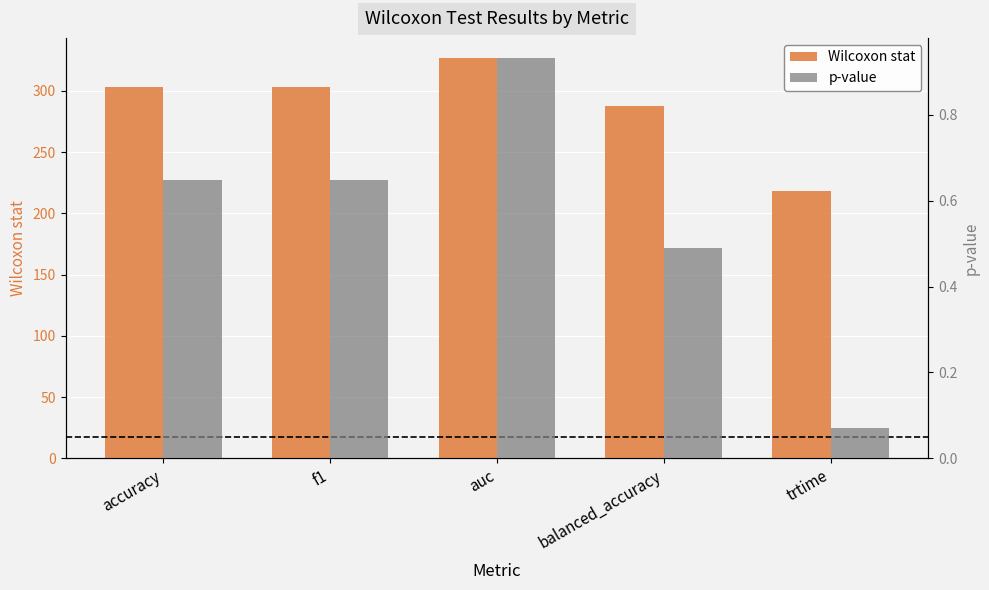

What is the difference between the maximum and minimum values in the Wilcoxon stat series?

109.0